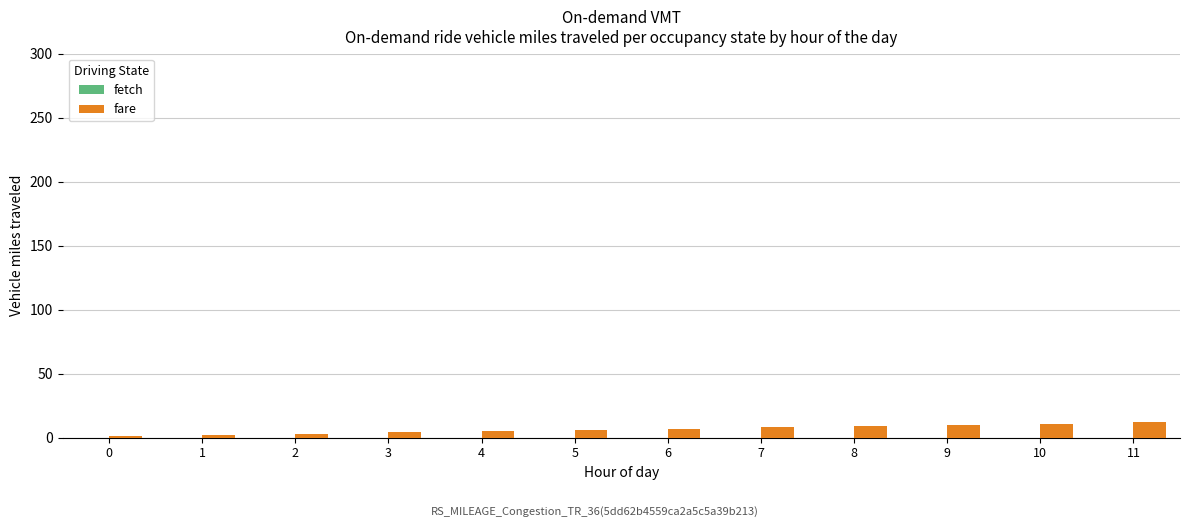

What is the greatest value displayed?

12